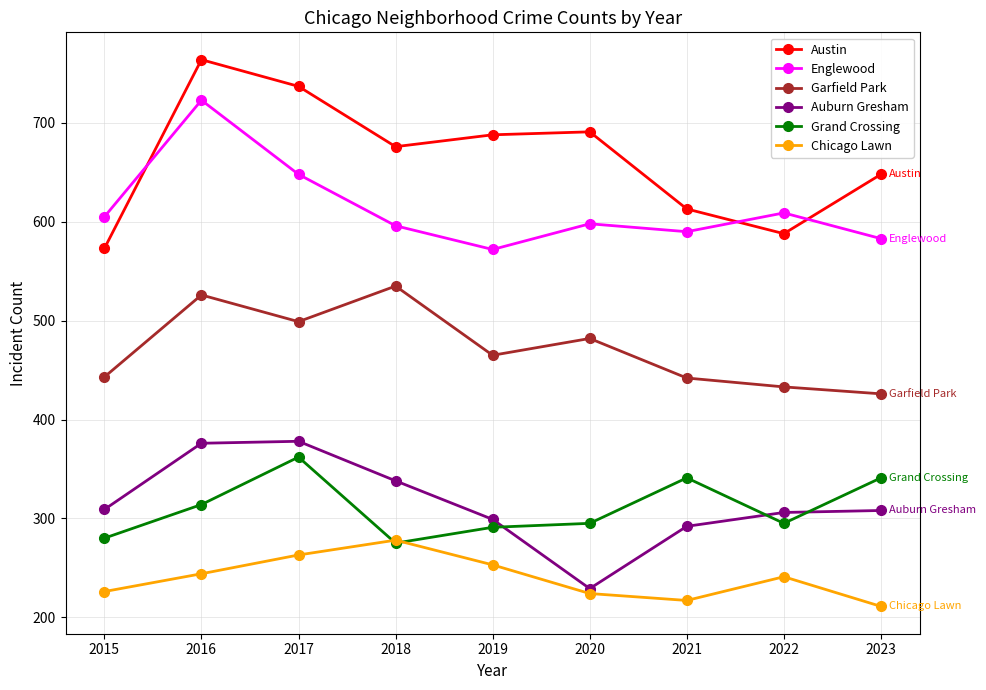

Is it true that Auburn Gresham equals 292 at 2021?

True